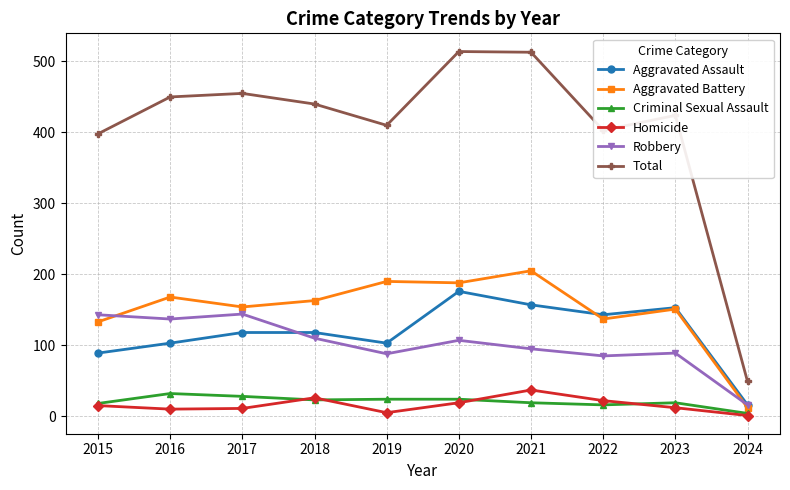

Is it true that Aggravated Assault equals 61 at 2022?

False